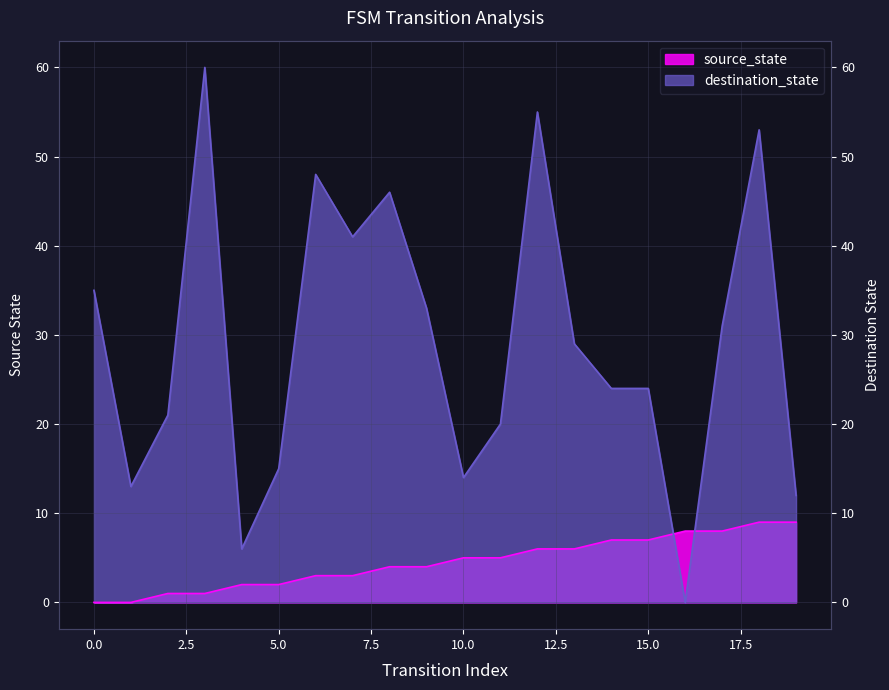

Rank the series by their maximum value, from highest to lowest.

destination_state, source_state